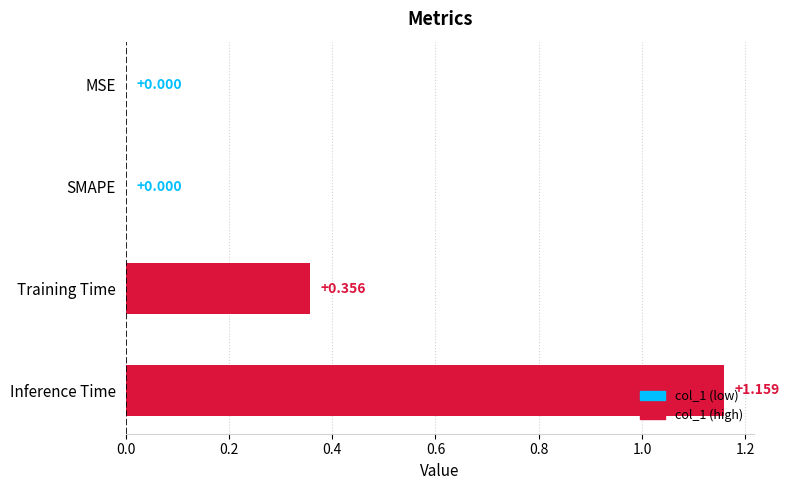

Which has a higher value, Training Time or SMAPE?

Training Time